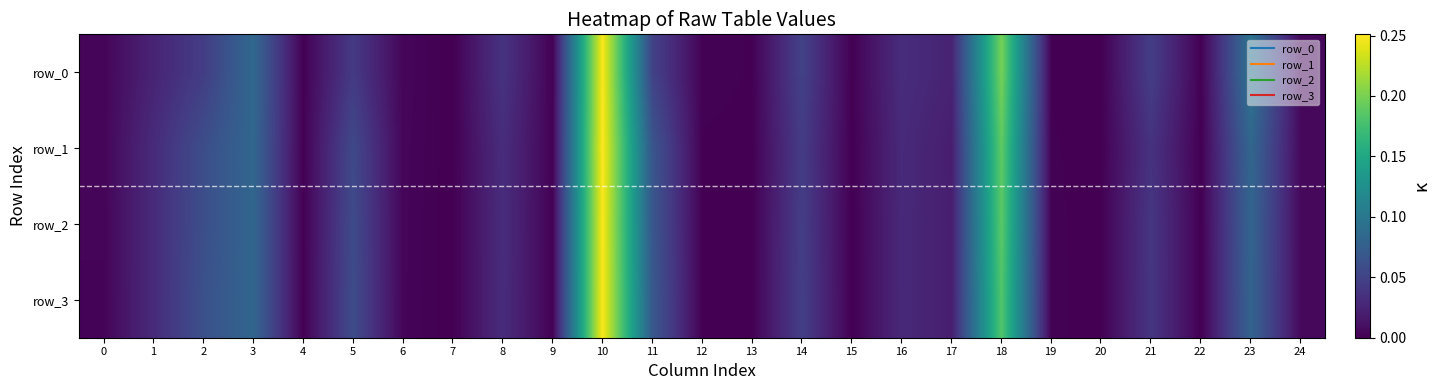

Count the number of data series in this chart.

4